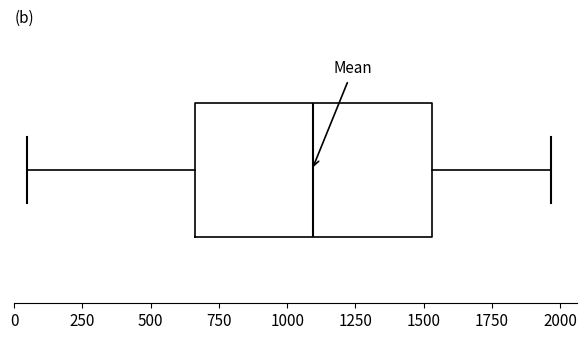

Where is the left edge of the box on the x-axis? The values are not printed on the chart, so give them approximately, as read against the axis.

650